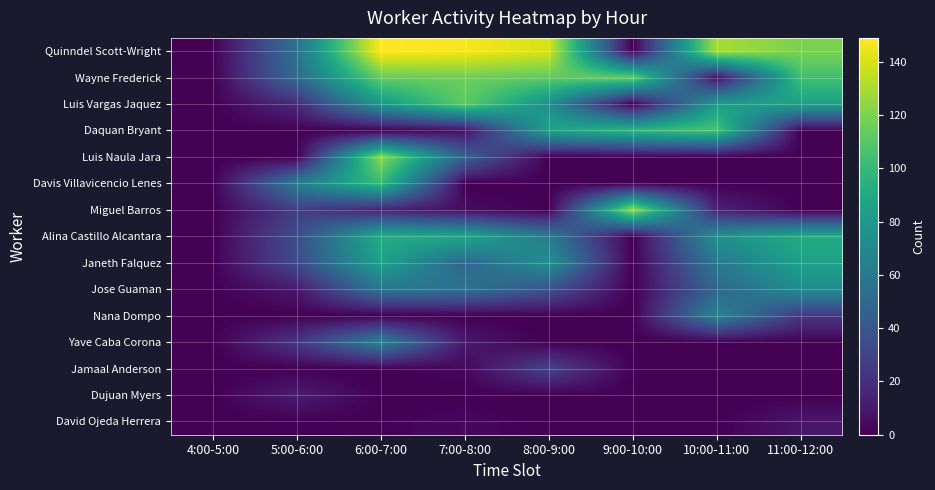

Between 4:00-5:00 and 11:00-12:00, which is larger?

11:00-12:00